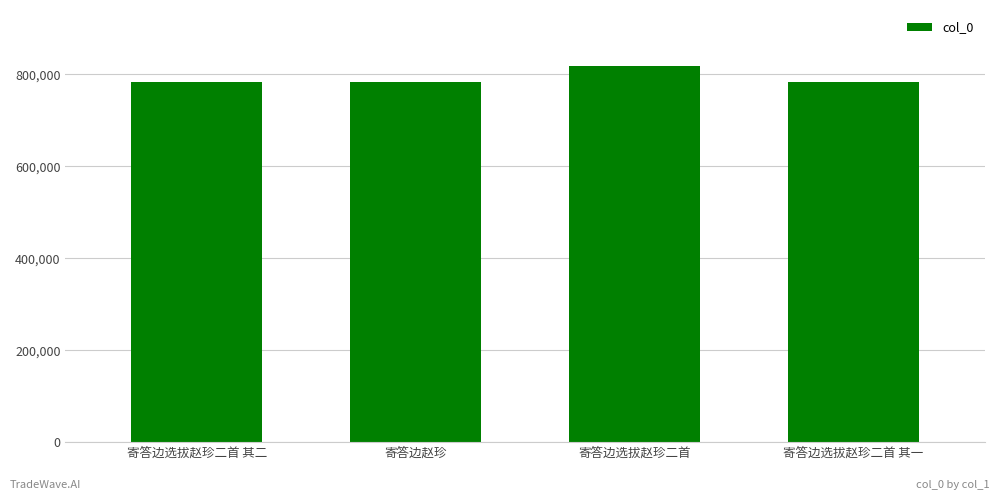

What is the smallest value displayed?

782990